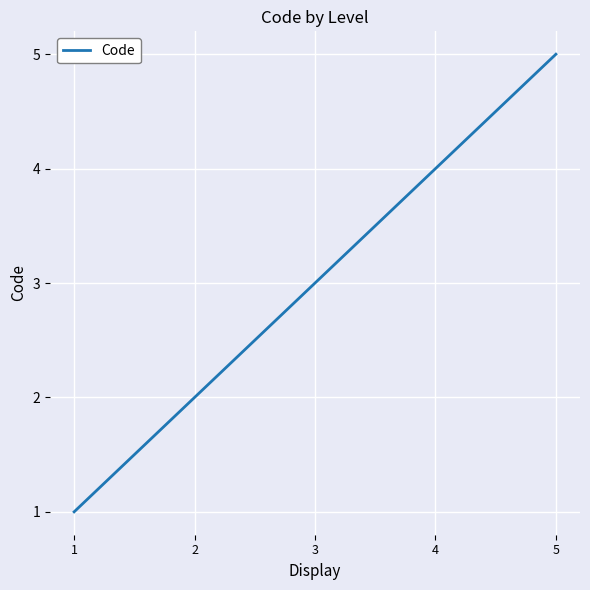

Reading right to left, list all the values displayed in this chart.

5=5	4=4	3=3	2=2	1=1